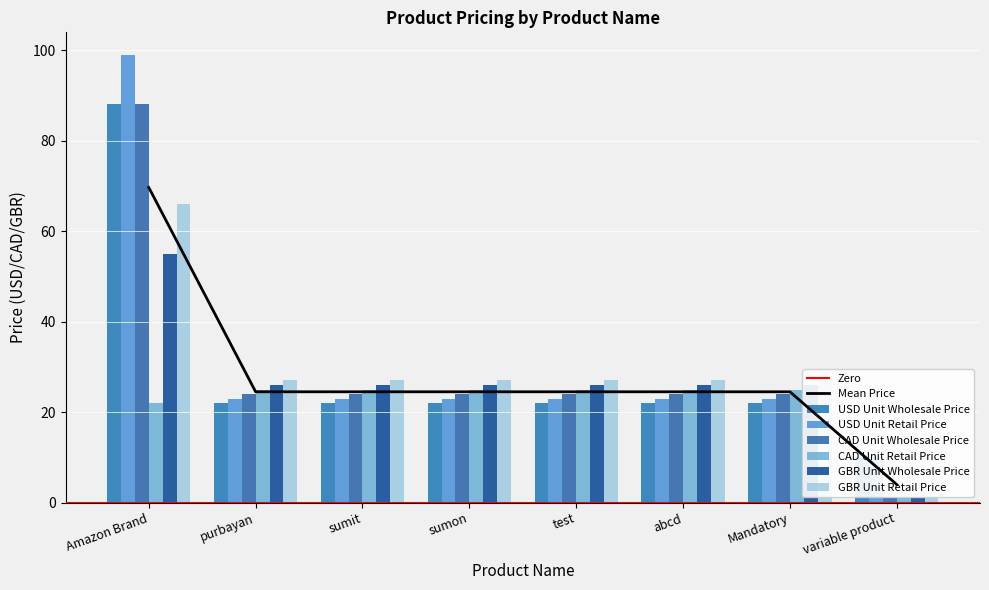

What is the value of the USD Unit Retail Price bar at the 6th from the left?

23